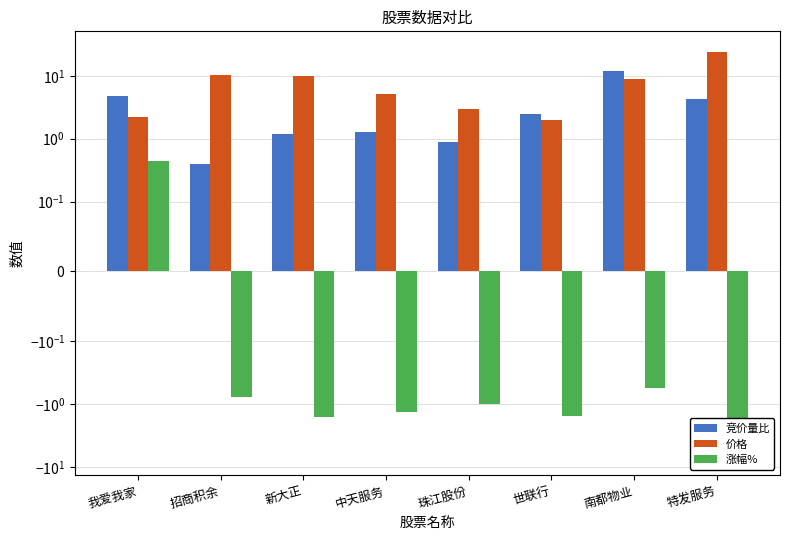

Count the number of categories in the chart.

8